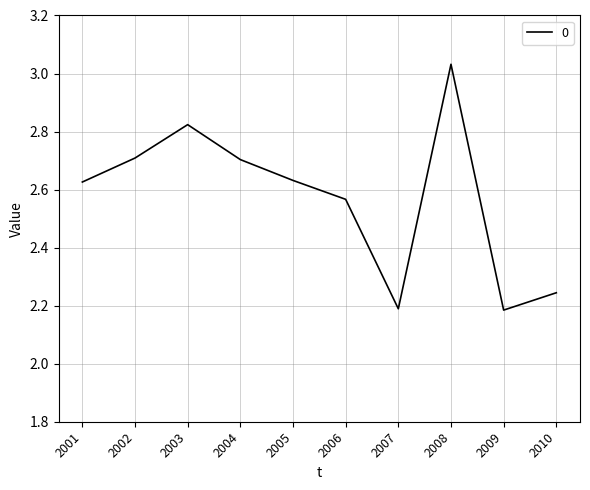

The chart shows a value of 4.0 at 2010. True or false?

False